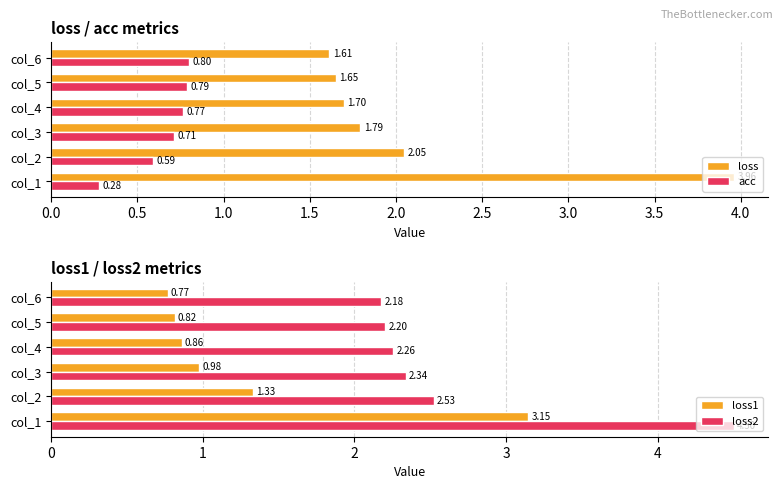

What is the value of the acc bar at the 5th from the left?

0.8